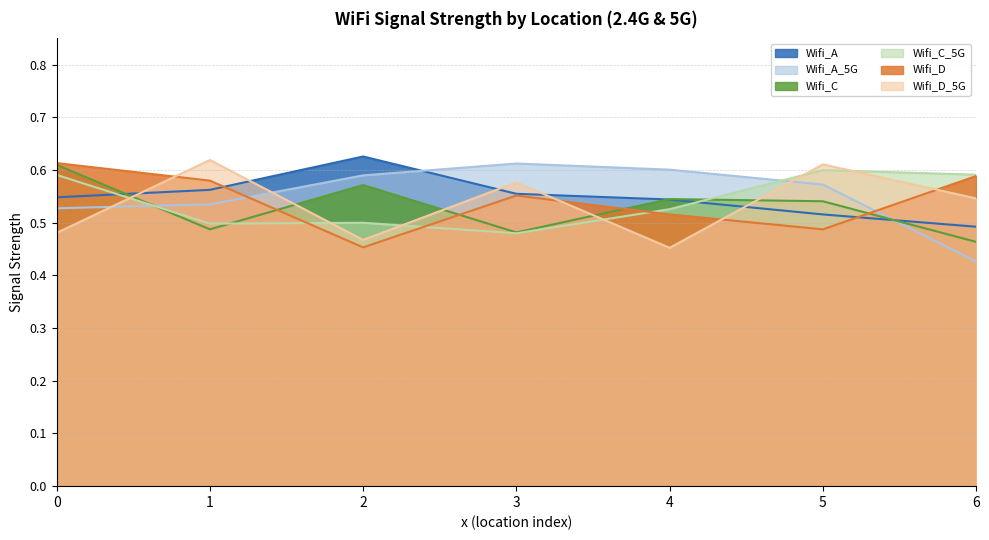

How many Wifi_D_5G values are between 0 and 1?

7